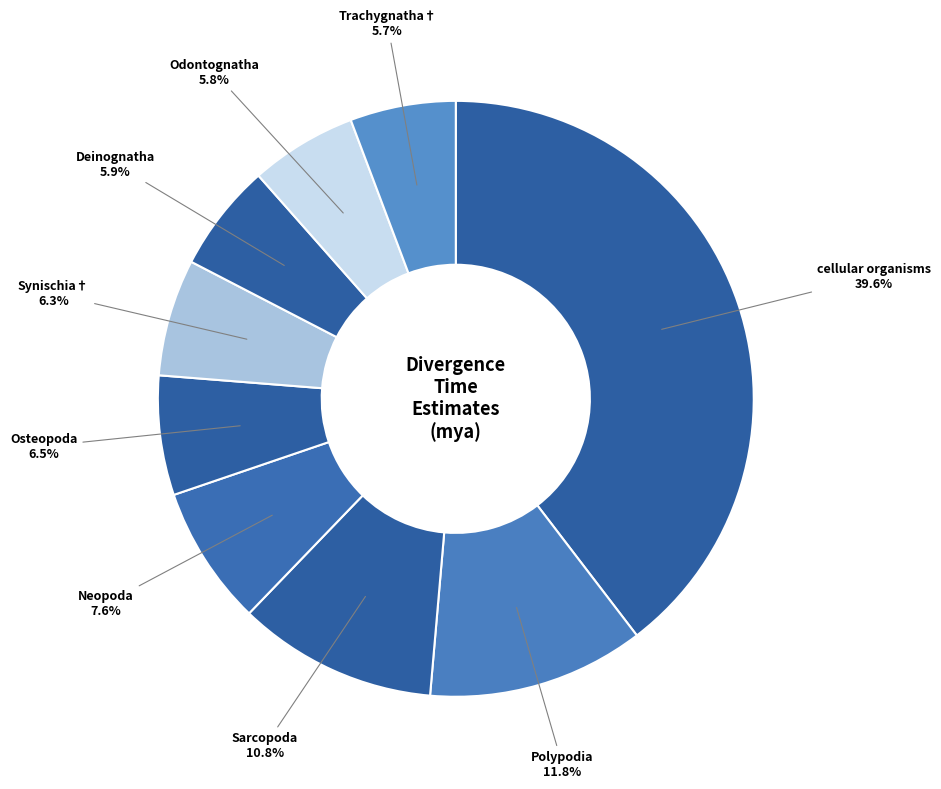

What is the ratio of the value at Trachygnatha† to the value at Polypodia?

0.5